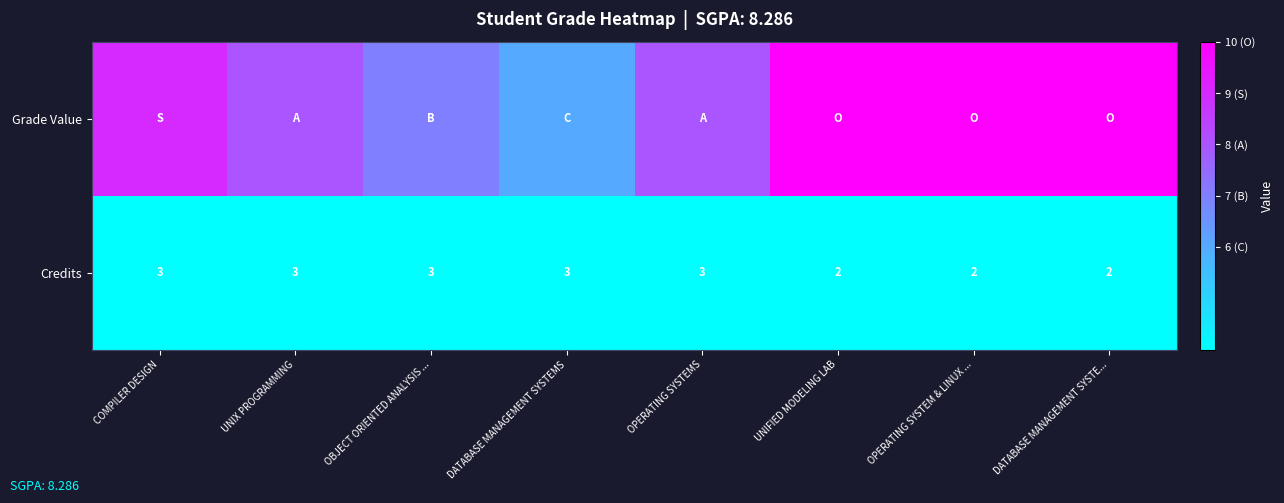

How many Credits values are between 2 and 3?

8